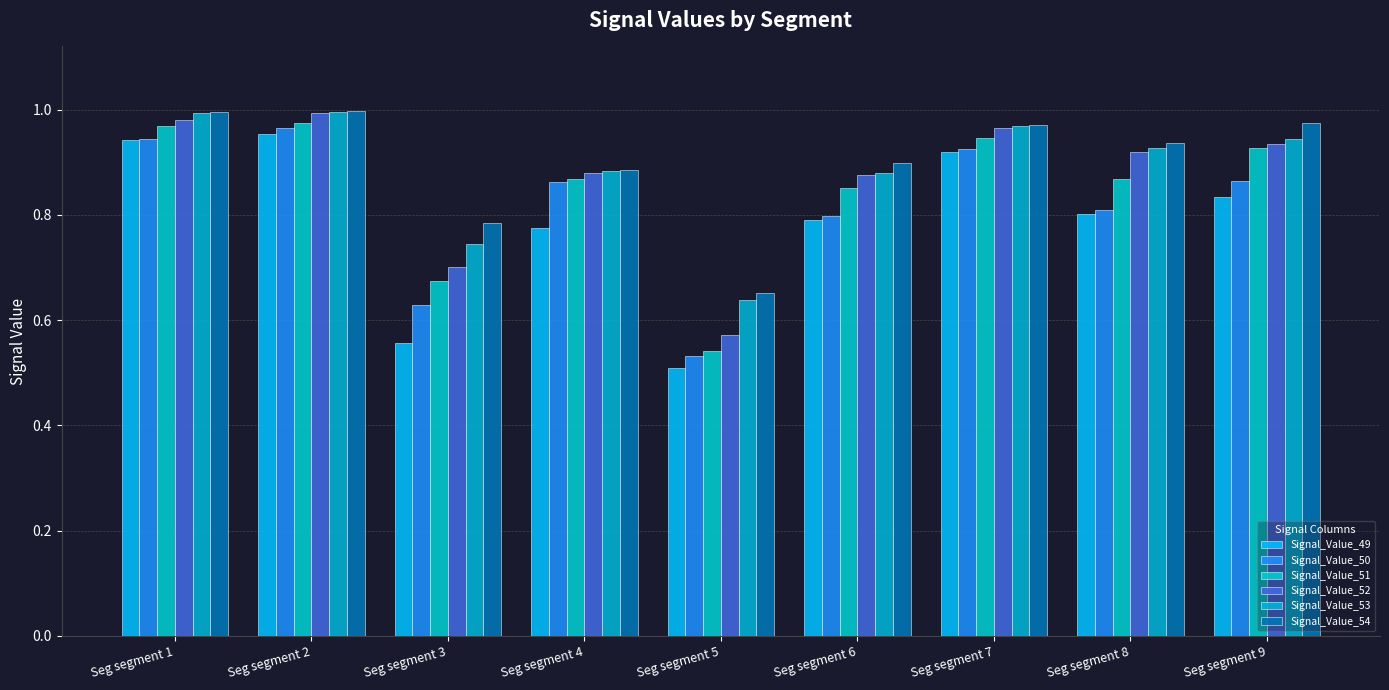

Where is Signal_Value_49 nearest to the value 0?

Seg segment 5